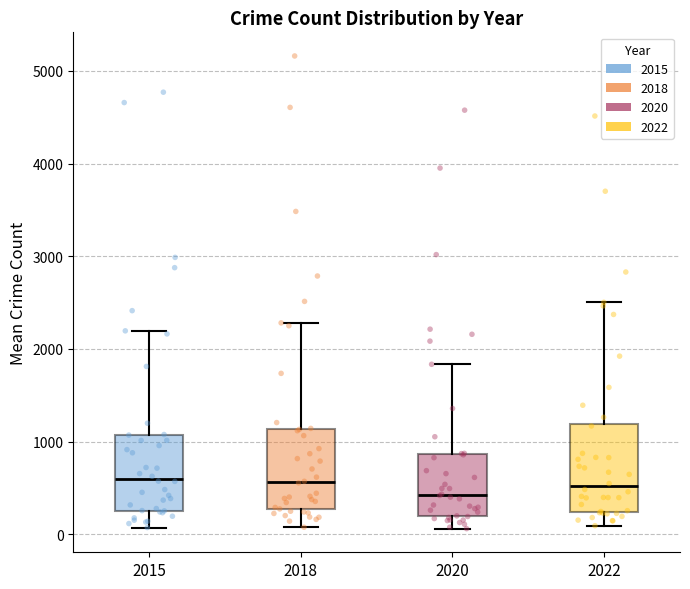

Reading left to right, read every box against the y-axis: the position of its median line, the range the box covers, and the ends of its whiskers. The values are not printed on the chart, so give them approximately, as read against the axis.

2015: median 600, box 300 to 1100, whiskers 100 to 2200
2018: median 600, box 300 to 1100, whiskers 100 to 2300
2020: median 400, box 200 to 900, whiskers 100 to 1800
2022: median 500, box 200 to 1200, whiskers 100 to 2500